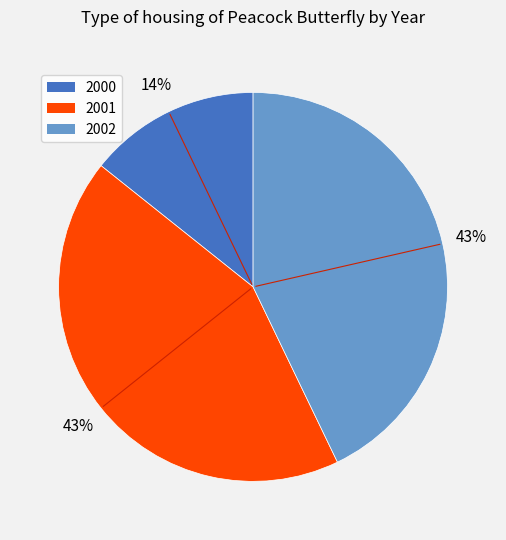

How many segments does this pie chart have?

3